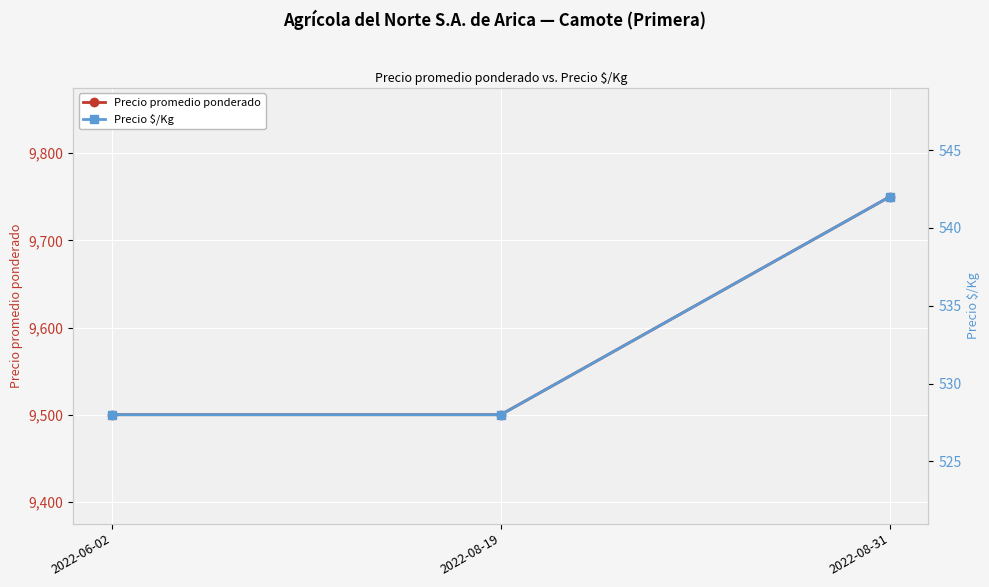

At which category is the sum across all series the highest?

2022-08-31